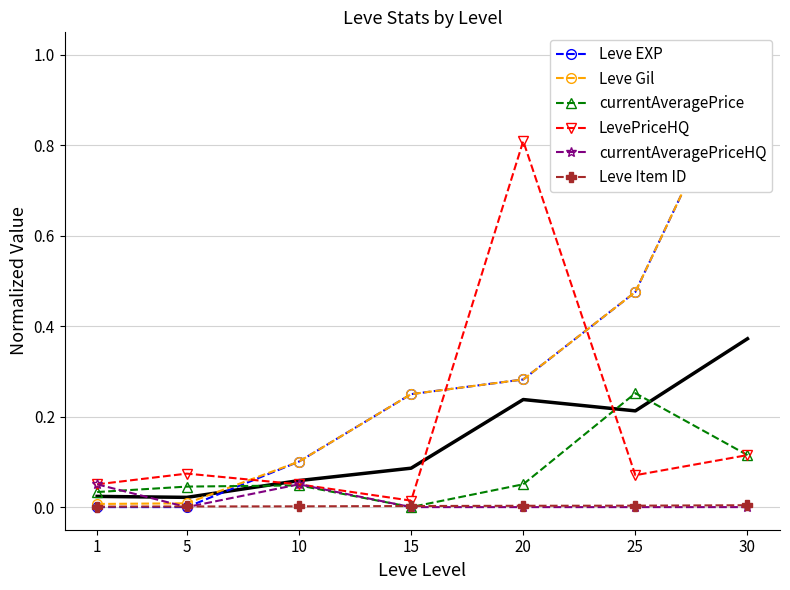

What is the sum of all Leve Gil values?

2.1